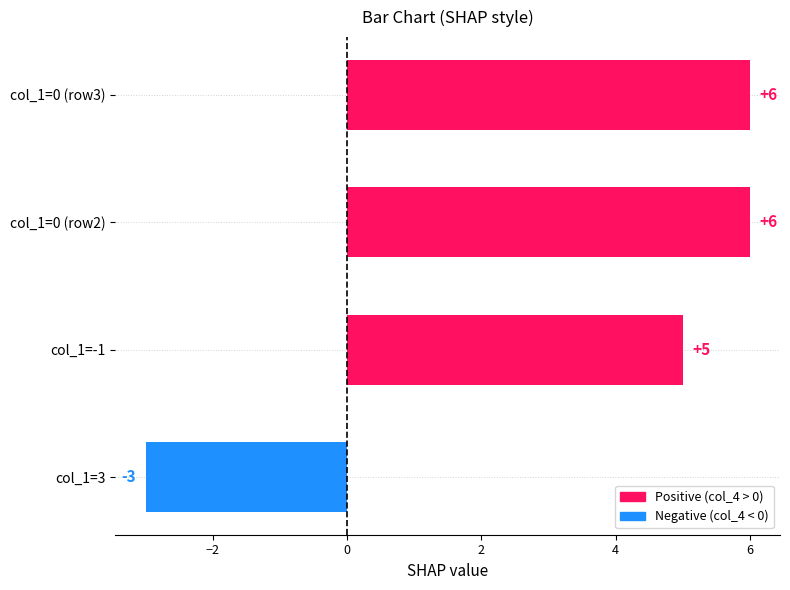

At which label is the value closest to 1?

col_1=3